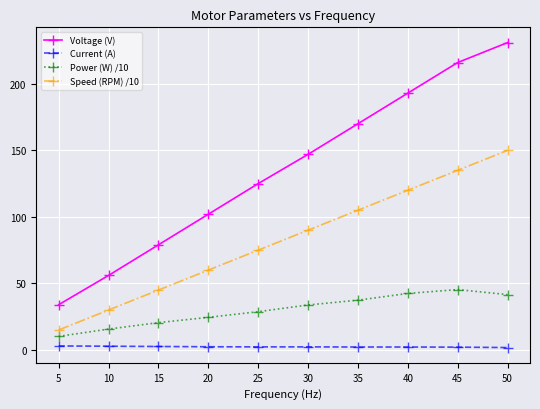

Rank the categories by Speed (RPM) /10 value from highest to lowest.

50, 45, 40, 35, 30, 25, 20, 15, 10, 5